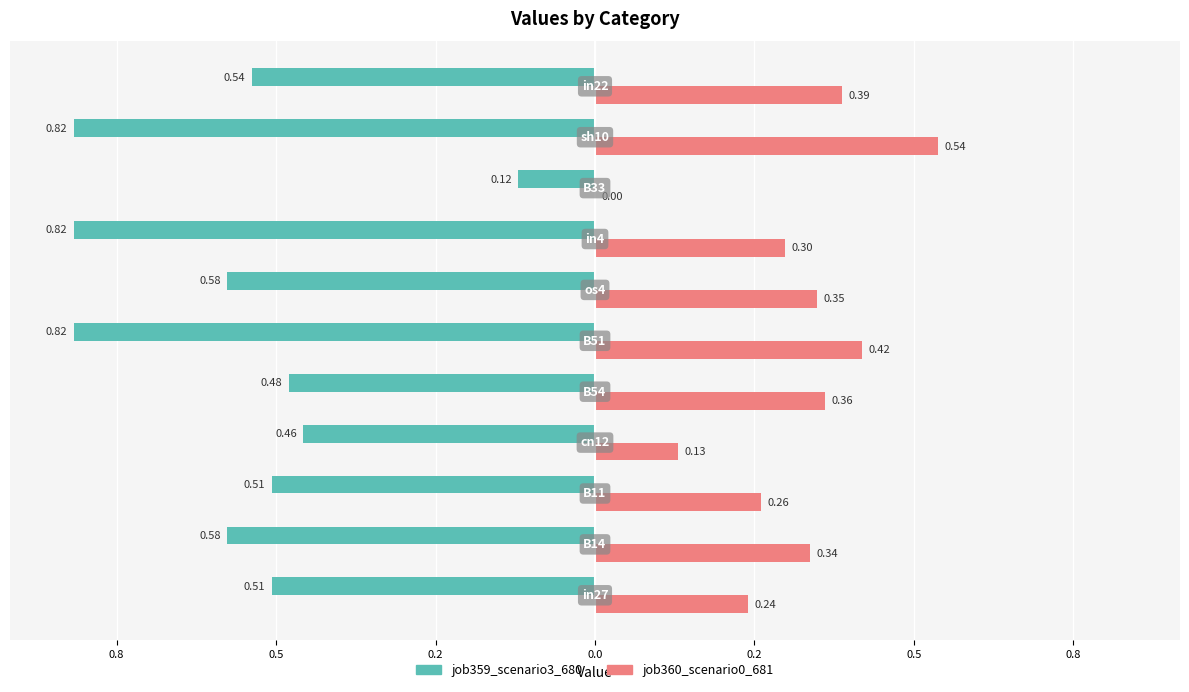

What is the average value of the job360_scenario0_681 series?

0.3